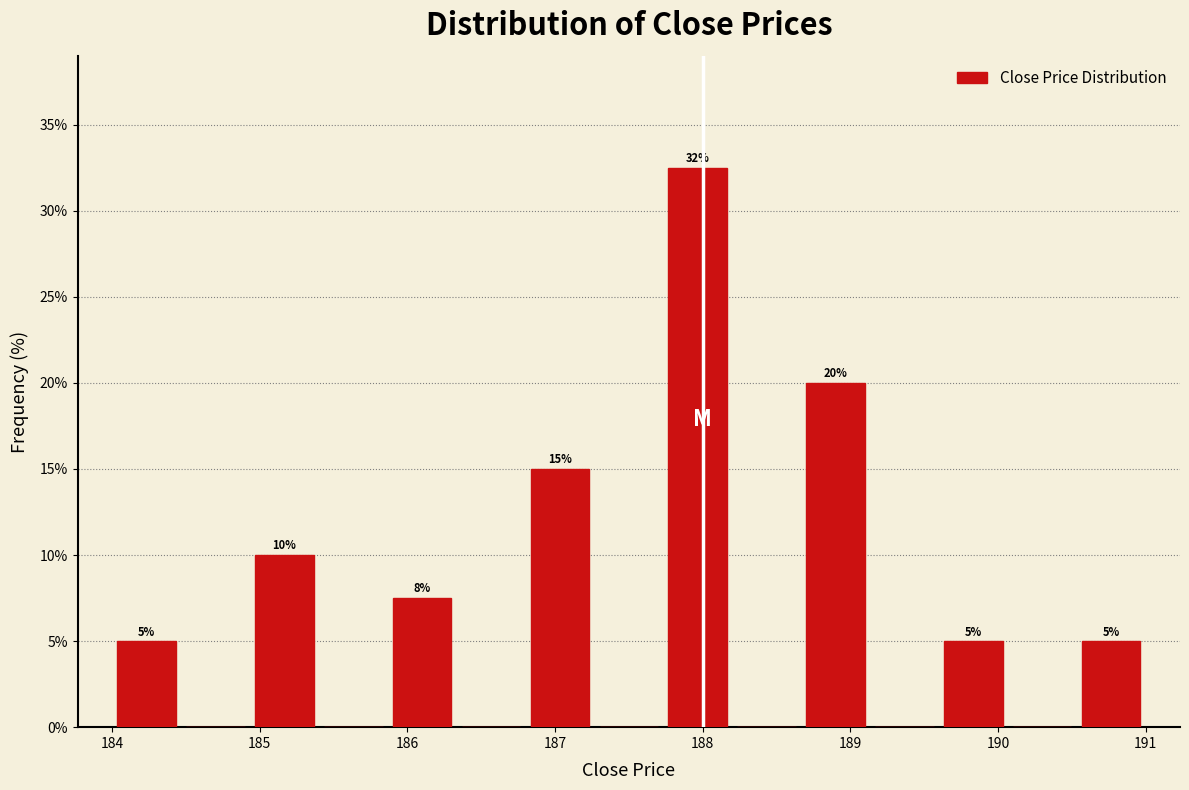

Which range on the x-axis has the tallest bar?

187.7 to 188.2